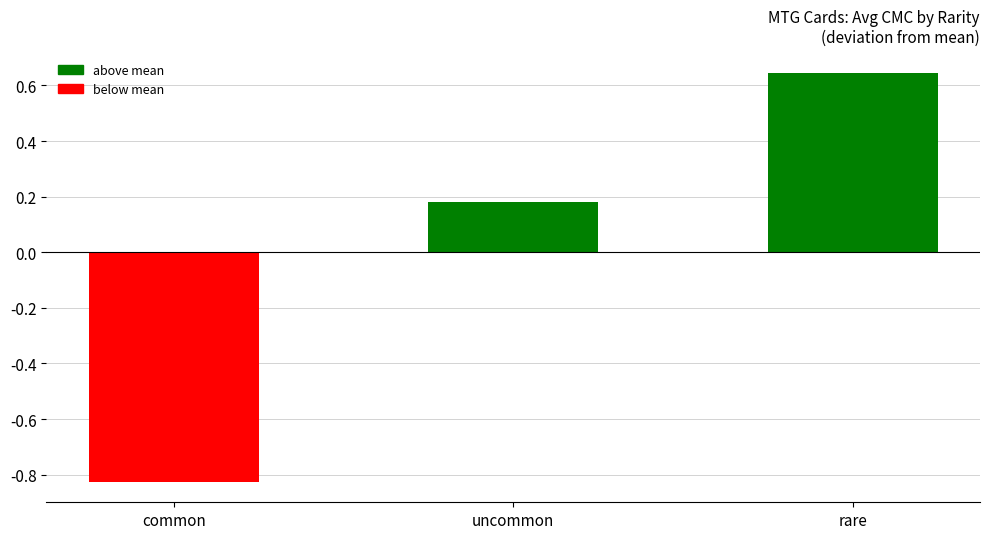

The value at common is -0.5. True or false?

False